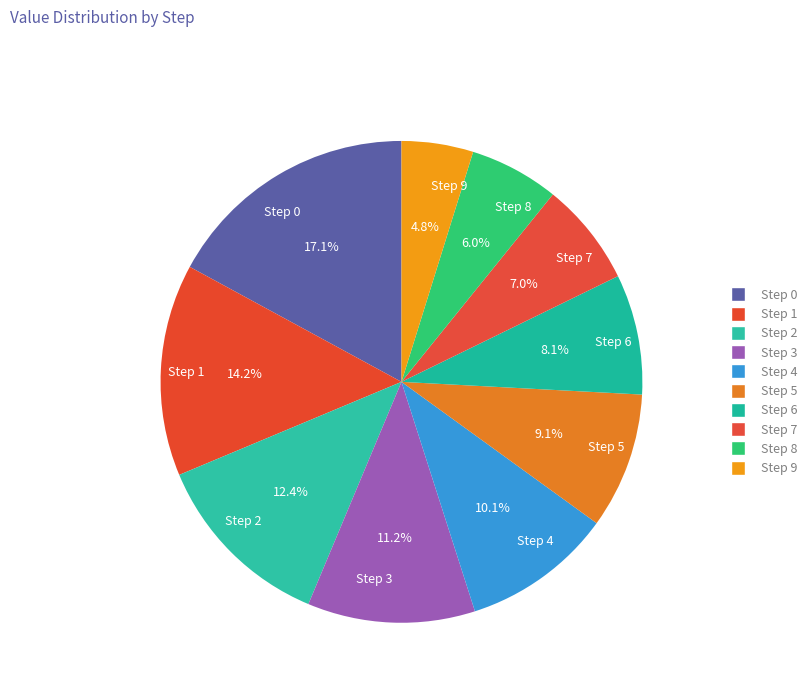

Count the number of slices in the pie.

10